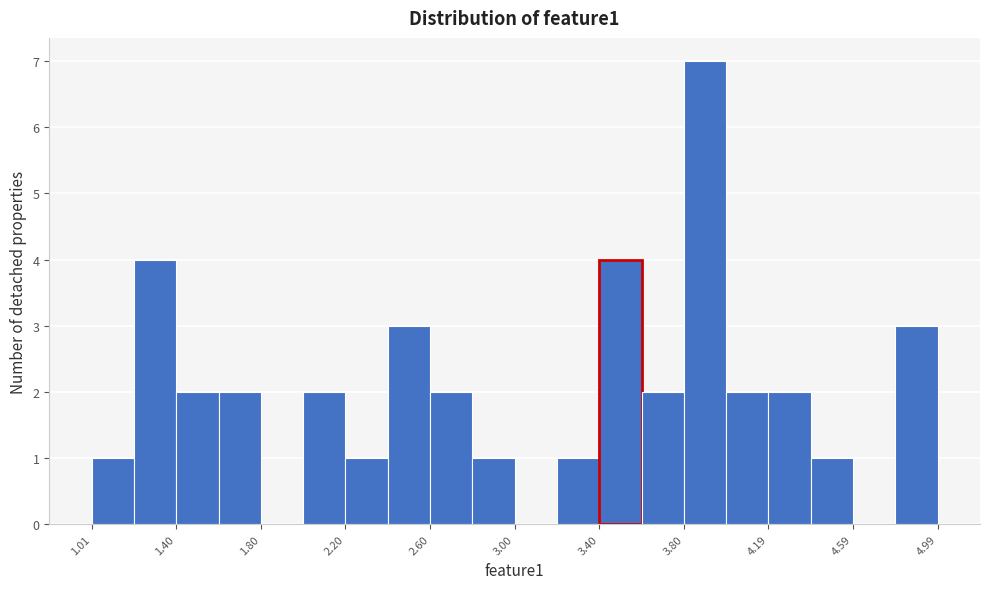

Around what value on the x-axis is the tallest bar? Give the approximate position of its centre, as read against the axis.

3.90